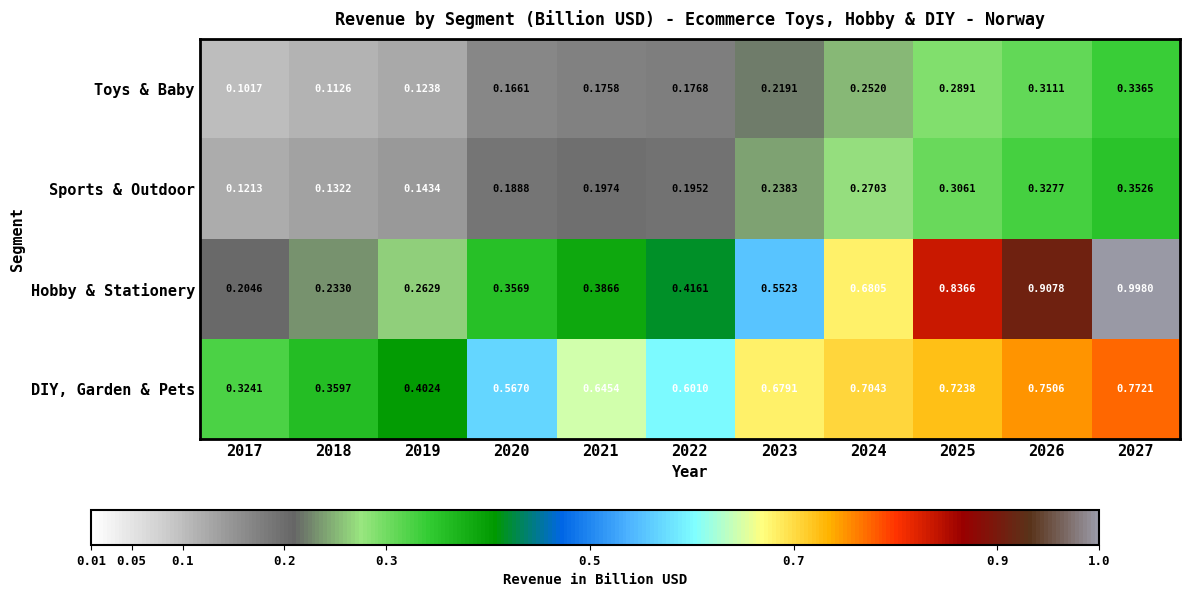

Which series has the largest total across all categories?

DIY, Garden & Pets